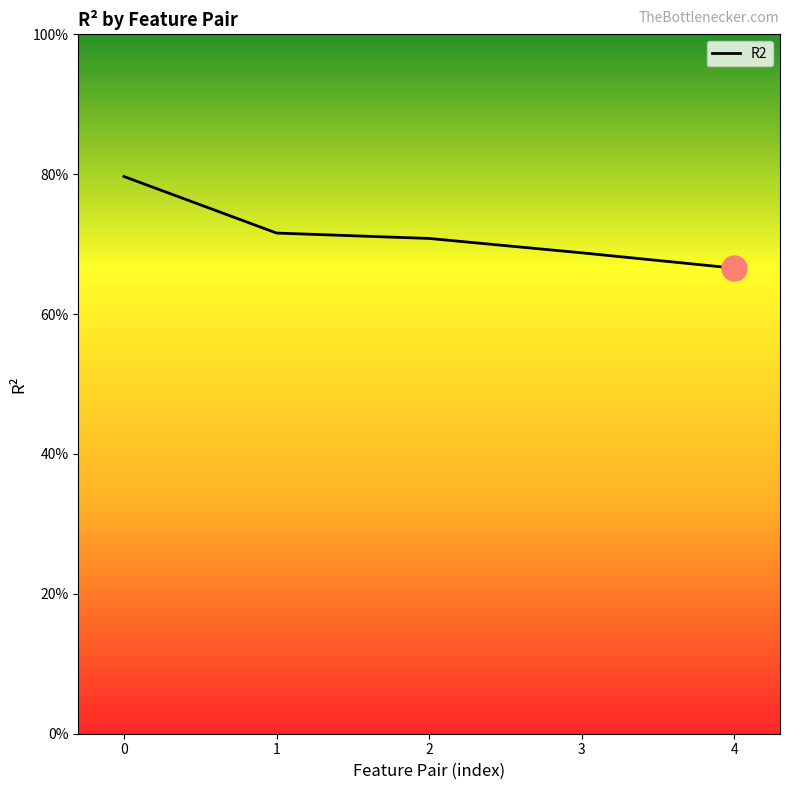

Reading left to right, transcribe all the data shown in this chart.

0.8	0.7	0.7	0.7	0.7